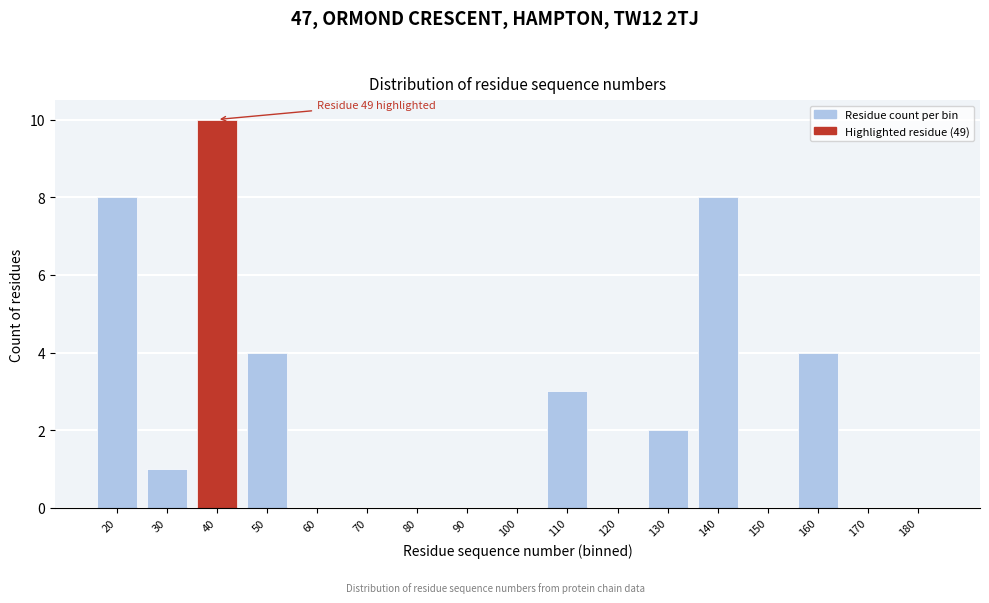

Reading left to right, list all the values displayed in this chart.

20=8	30=1	40=10	50=4	60=0	70=0	80=0	90=0	100=0	110=3	120=0	130=2	140=8	150=0	160=4	170=0	180=0